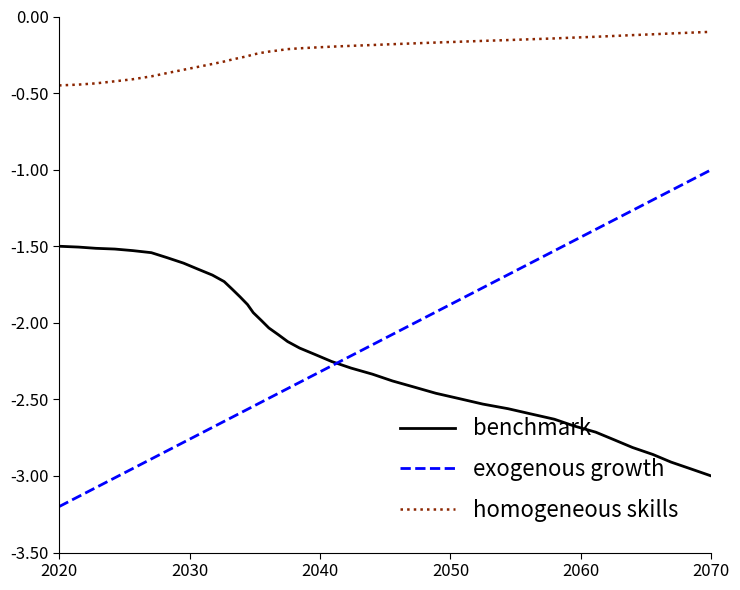

Which series has the largest range (max minus min)?

exogenous growth